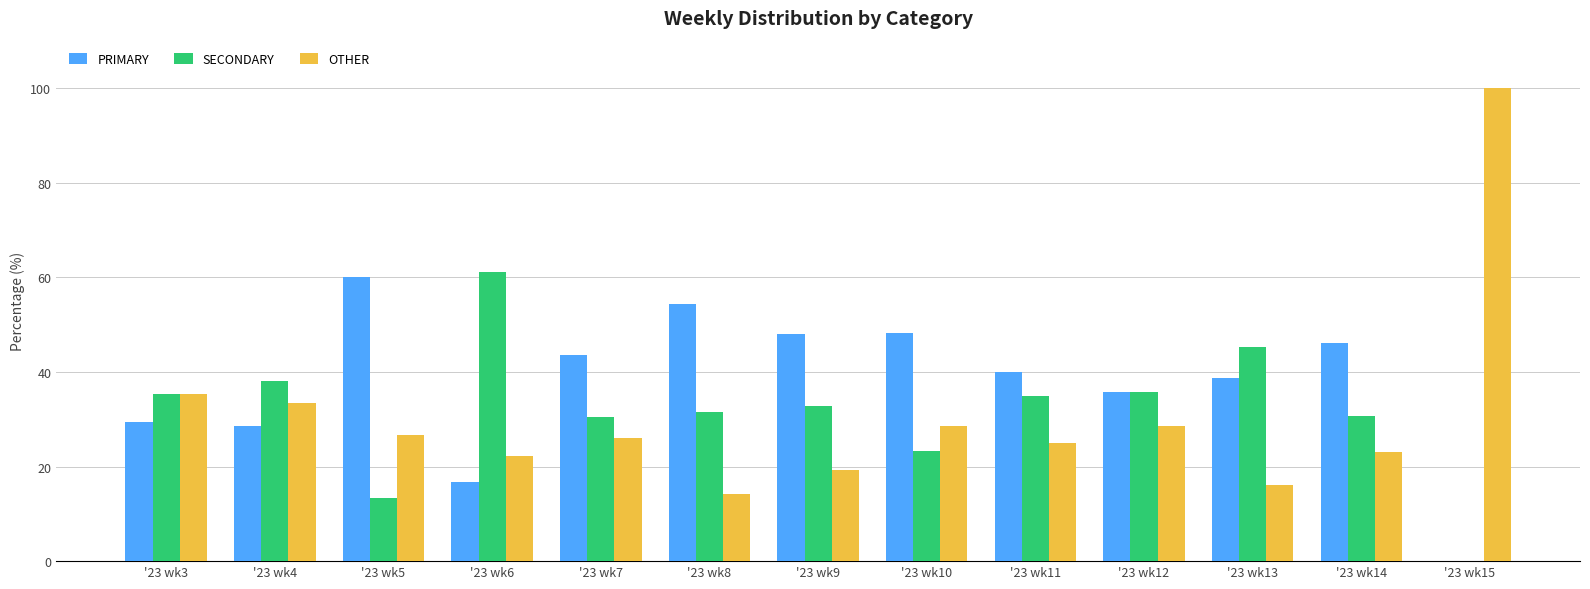

Are the bars grouped side by side (vs. stacked)?

Yes